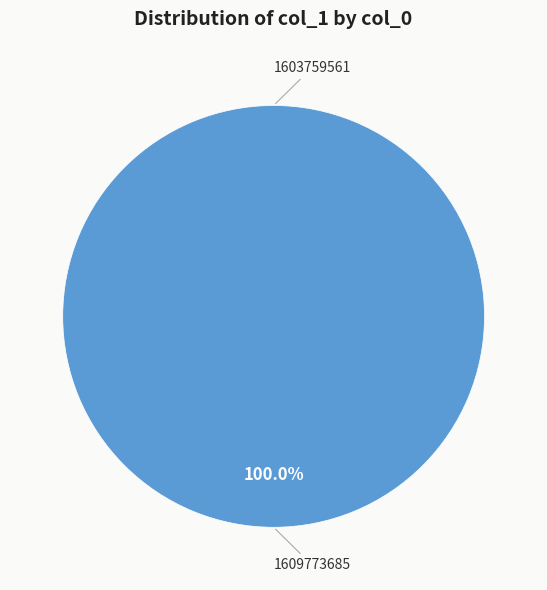

Is there any slice that represents more than half of the pie?

Yes